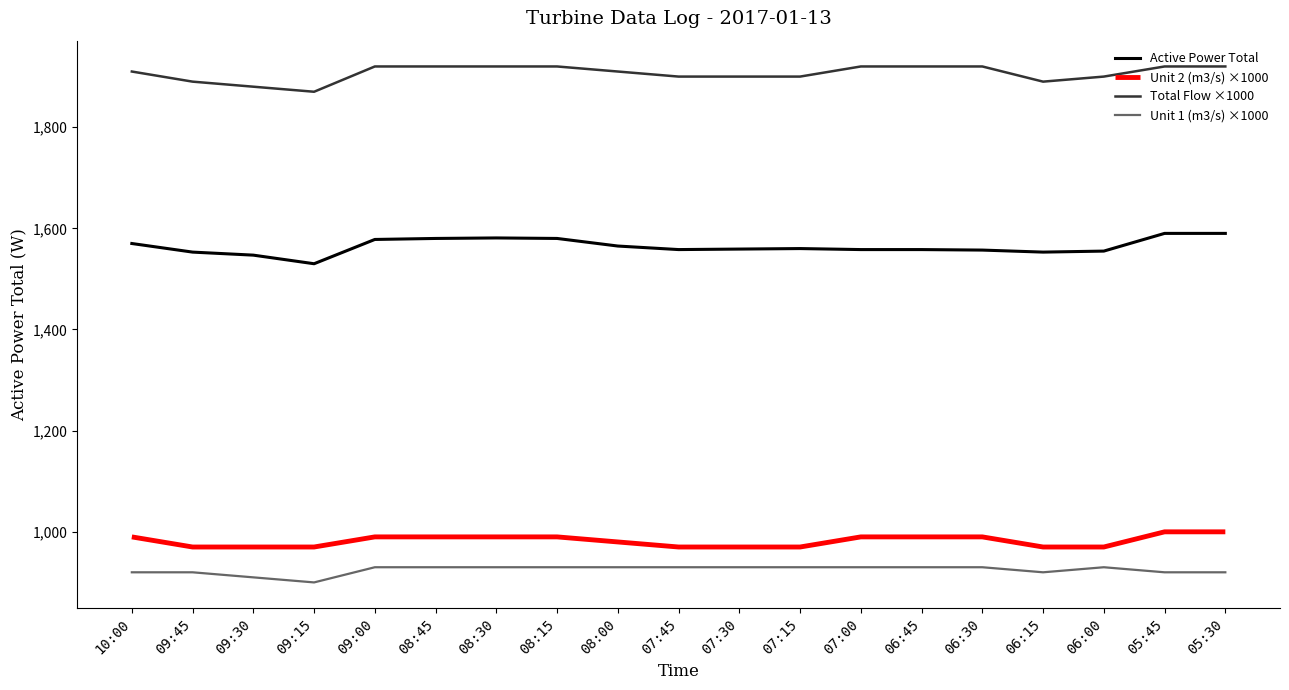

What is the maximum value shown in the chart?

1920